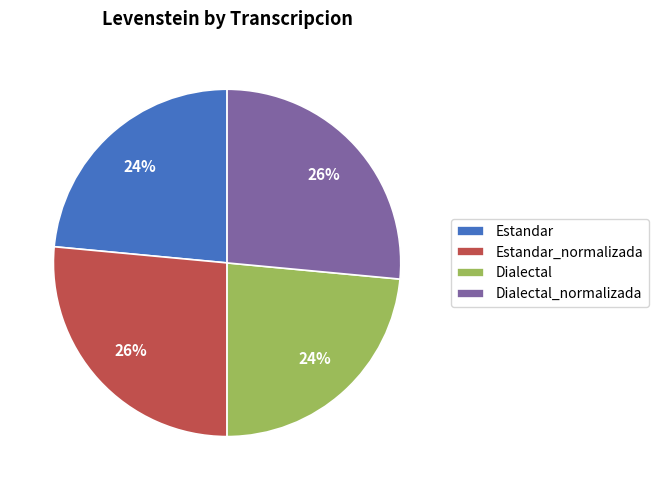

Between Dialectal and Estandar_normalizada, which is larger?

Estandar_normalizada